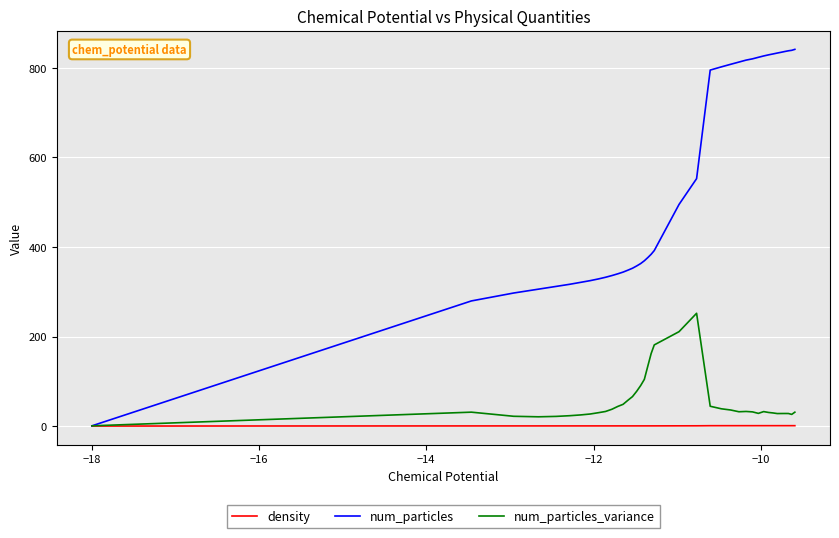

Which series has the largest total across all categories?

num_particles